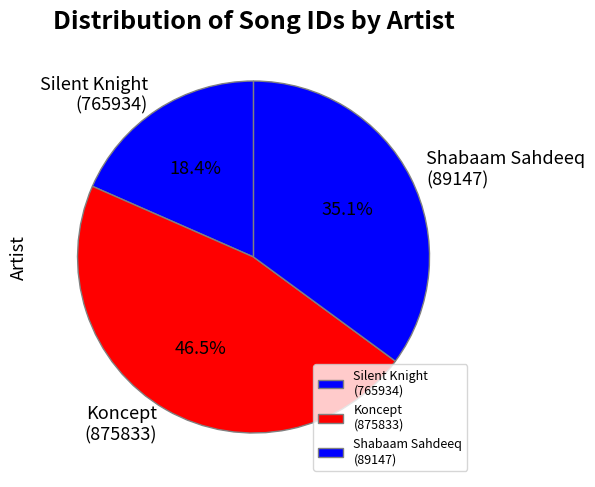

What is the largest slice in the pie chart?

Koncept (875833)